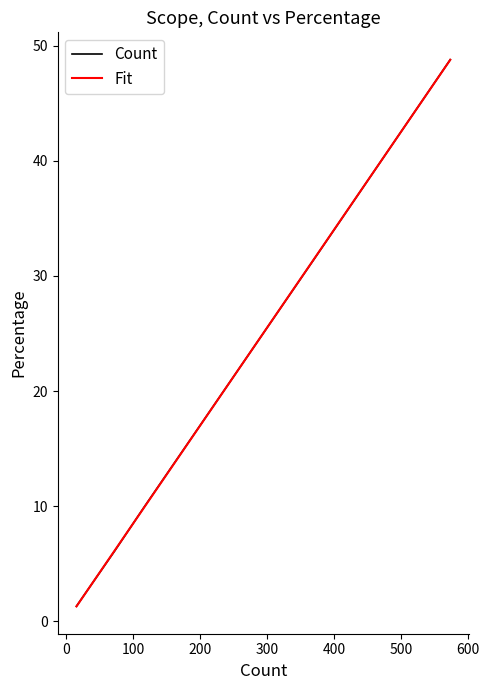

What is the value of the 6th point from the left?

1.3